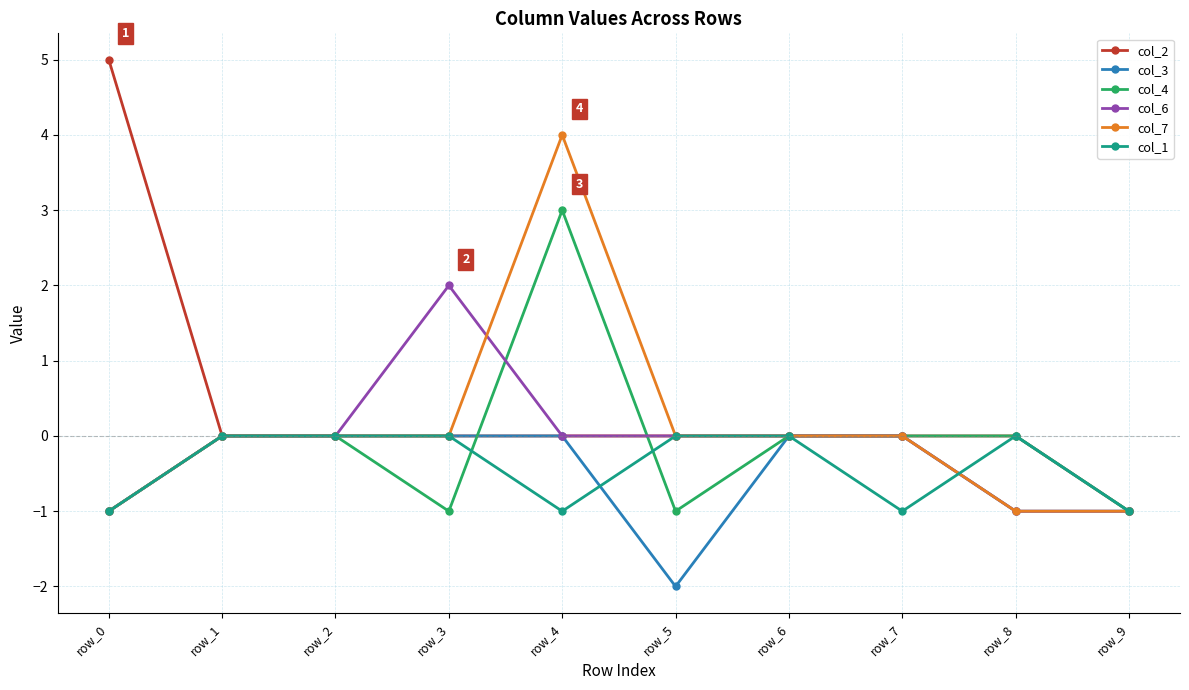

Count the col_7 values in the range -1 to 0.

9